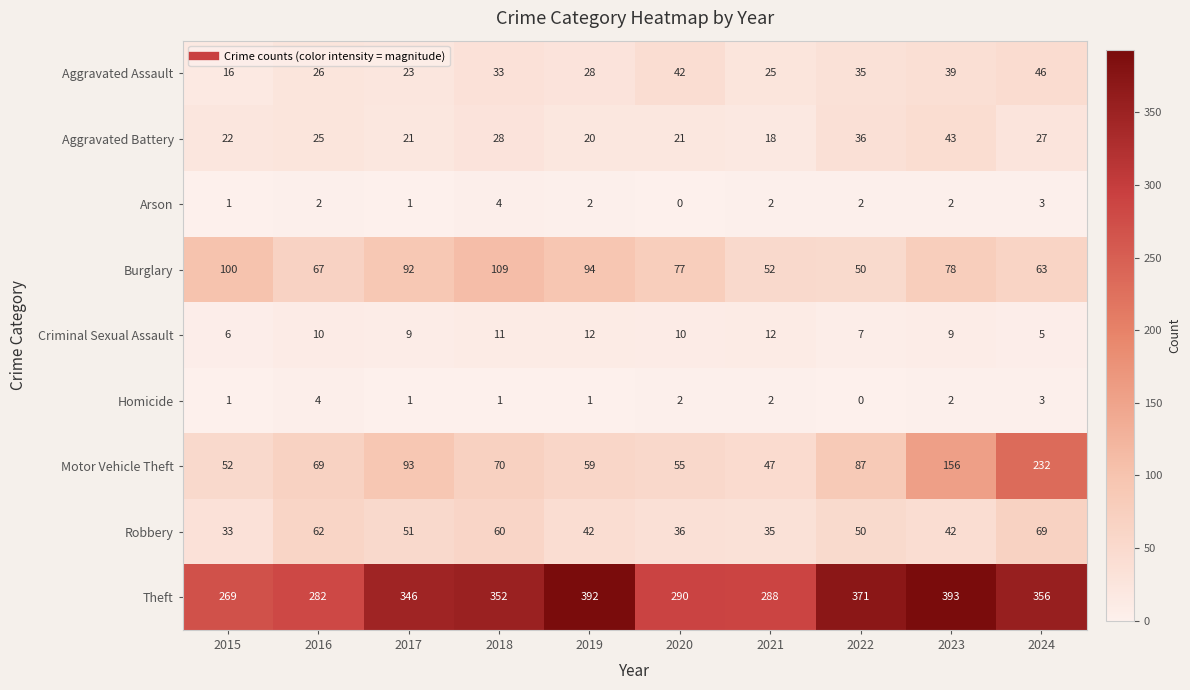

How many series are shown in this chart?

9